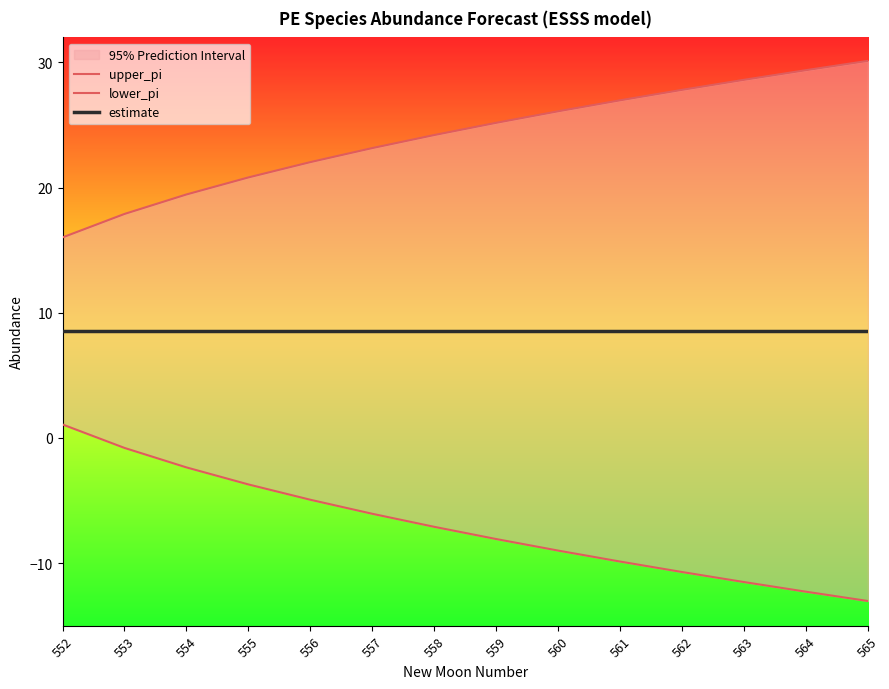

At 559, list the series in order from largest to smallest.

upper_pi, estimate, lower_pi